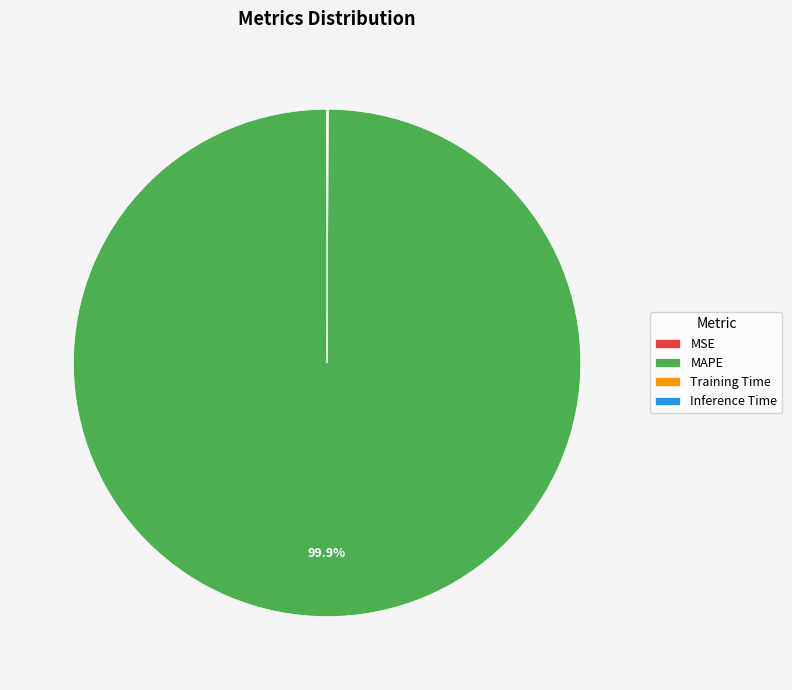

Which category accounts for the majority?

MAPE